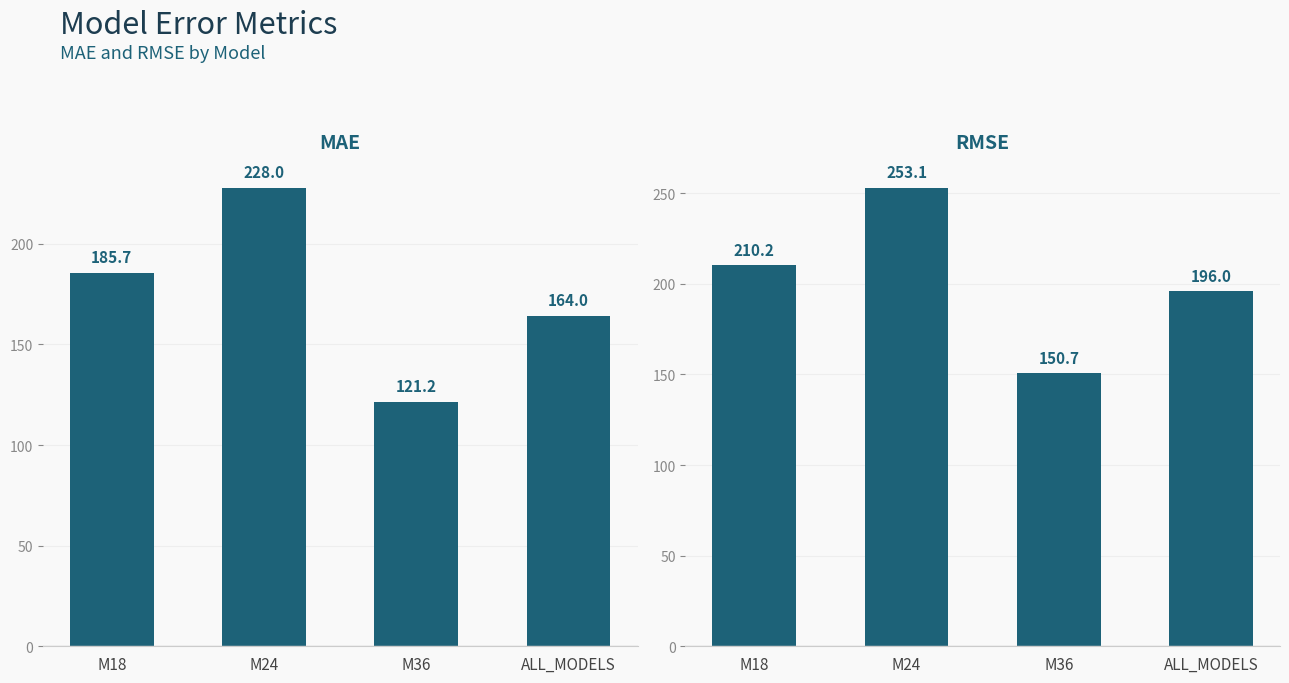

At which label is RMSE closest to 201?

ALL_MODELS